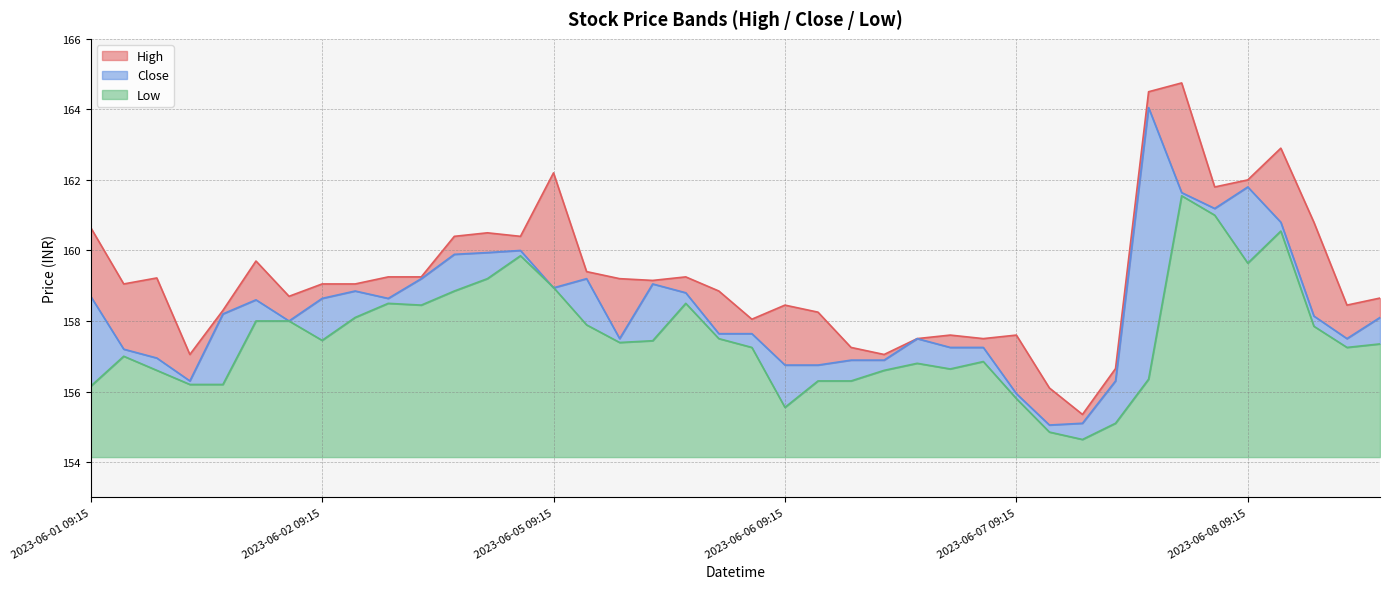

Is it true that High equals 157.5 at 2023-06-06 13:15?

True